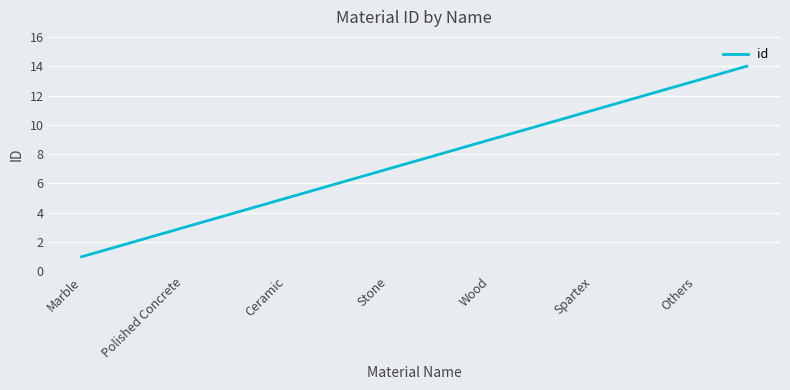

What is the maximum value shown in the chart?

14